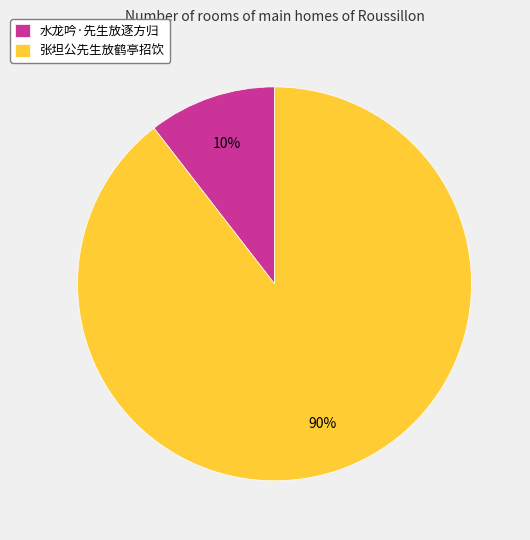

To the nearest percent, what is the combined percentage of 水龙吟·先生放逐方归 and 张坦公先生放鹤亭招饮?

100%